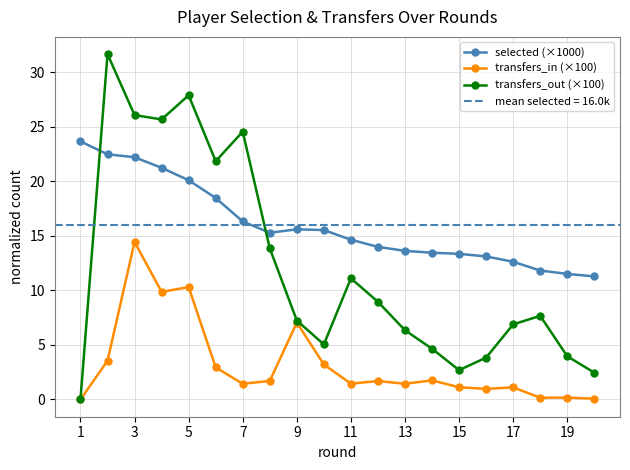

How many categories are shown in the chart?

20